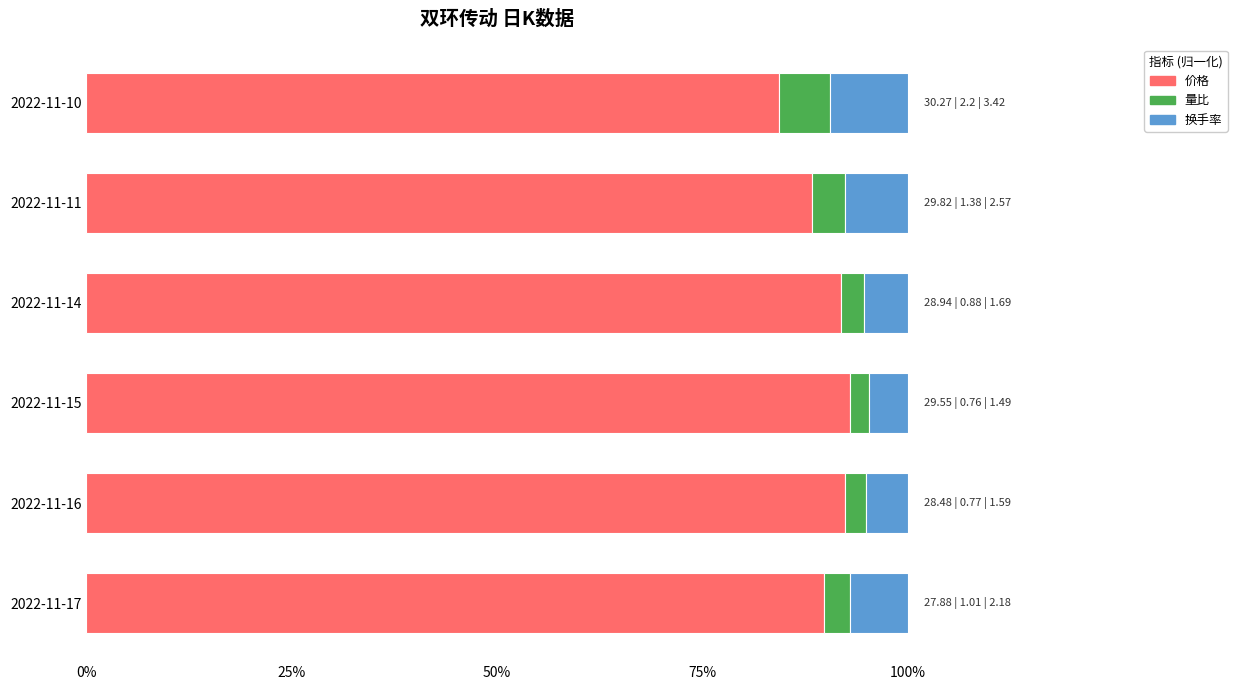

At which label does 价格 reach its minimum?

2022-11-10